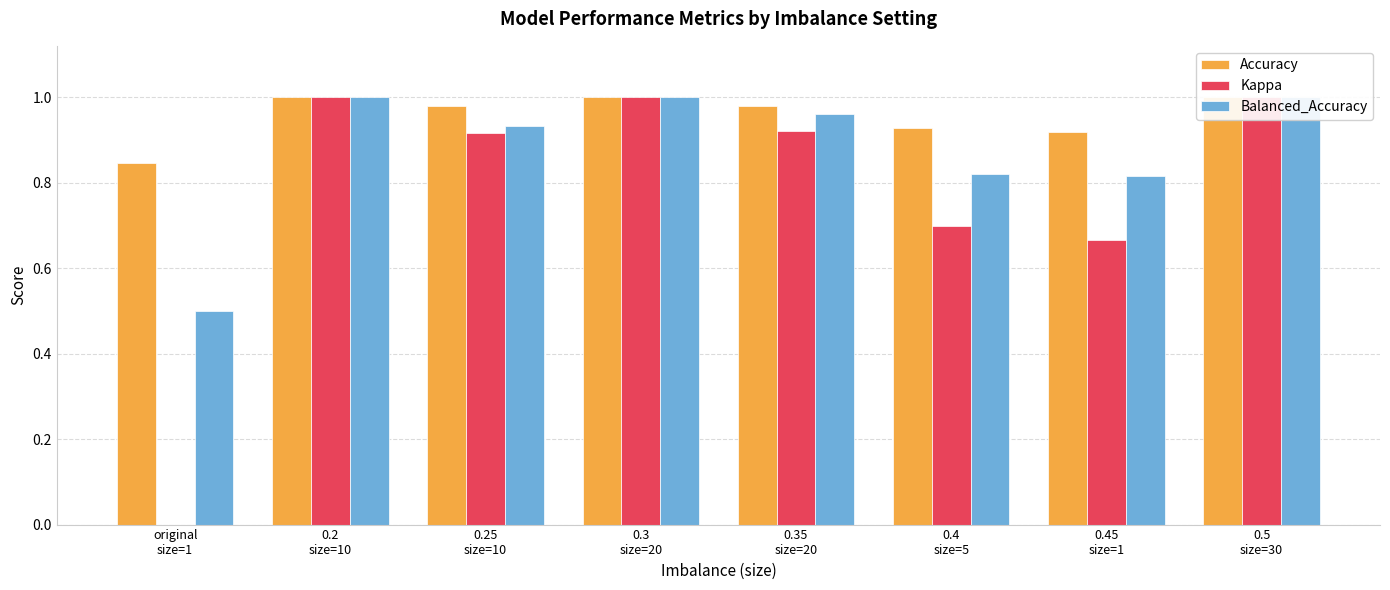

What is the maximum value for Kappa?

1.0